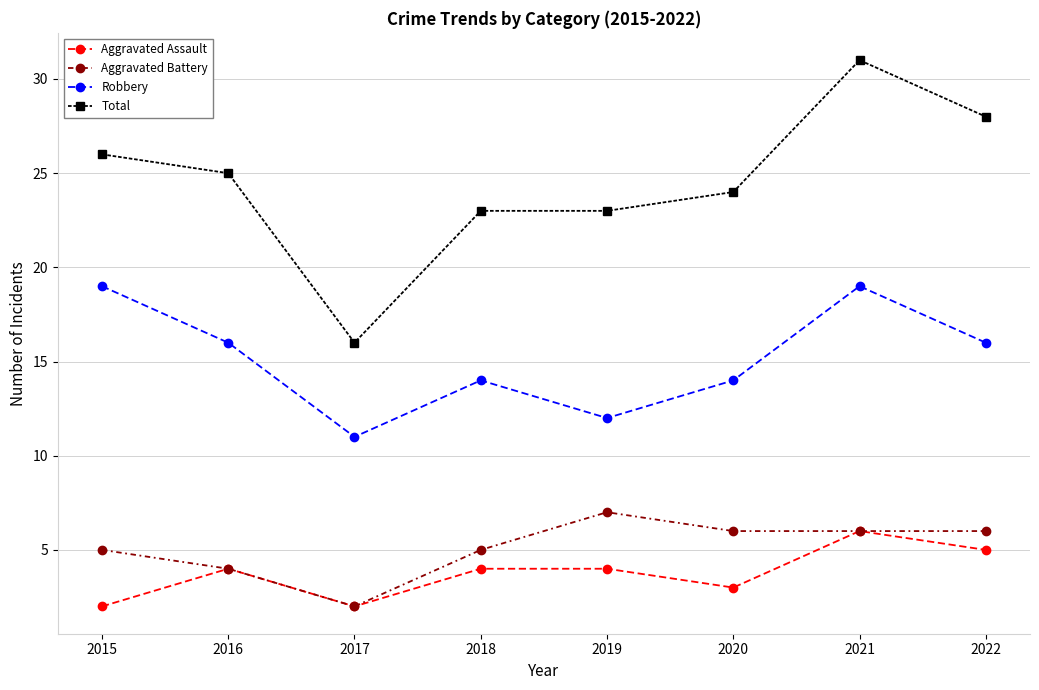

Is it true that Robbery equals 19 at 2021?

True